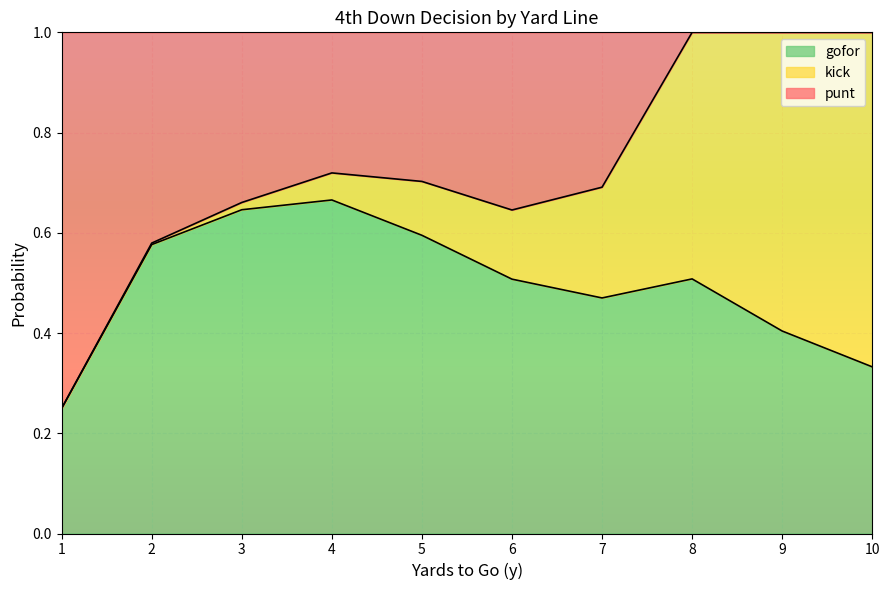

What is the total value across all series at 4?

1.0